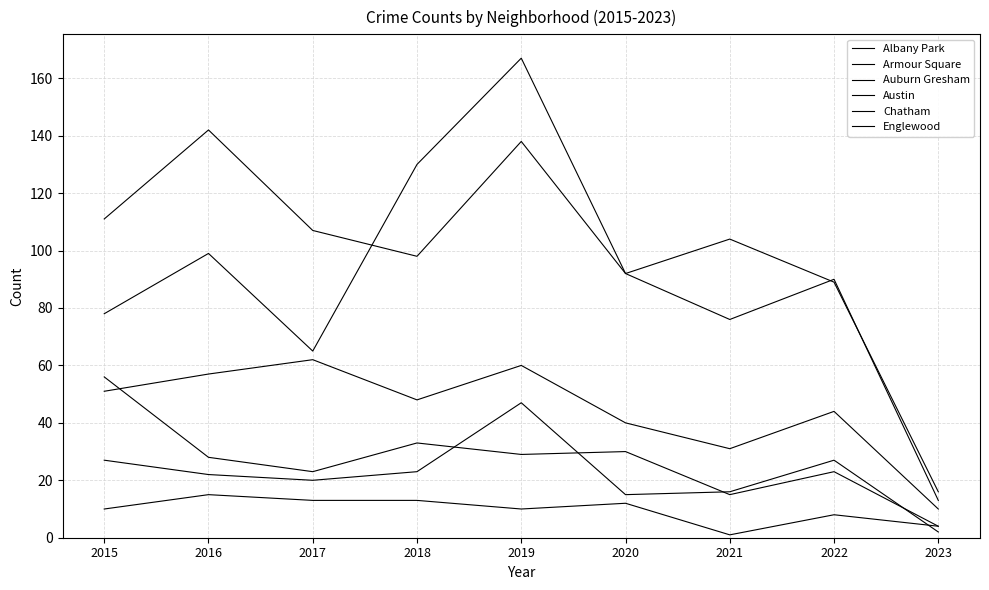

Which series has the largest total across all categories?

Englewood